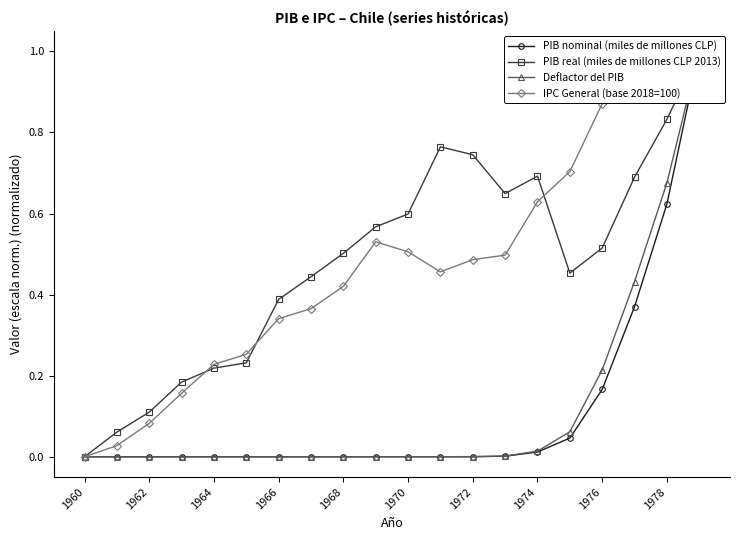

What is the average value of the PIB nominal (miles de millones CLP) series?

0.1